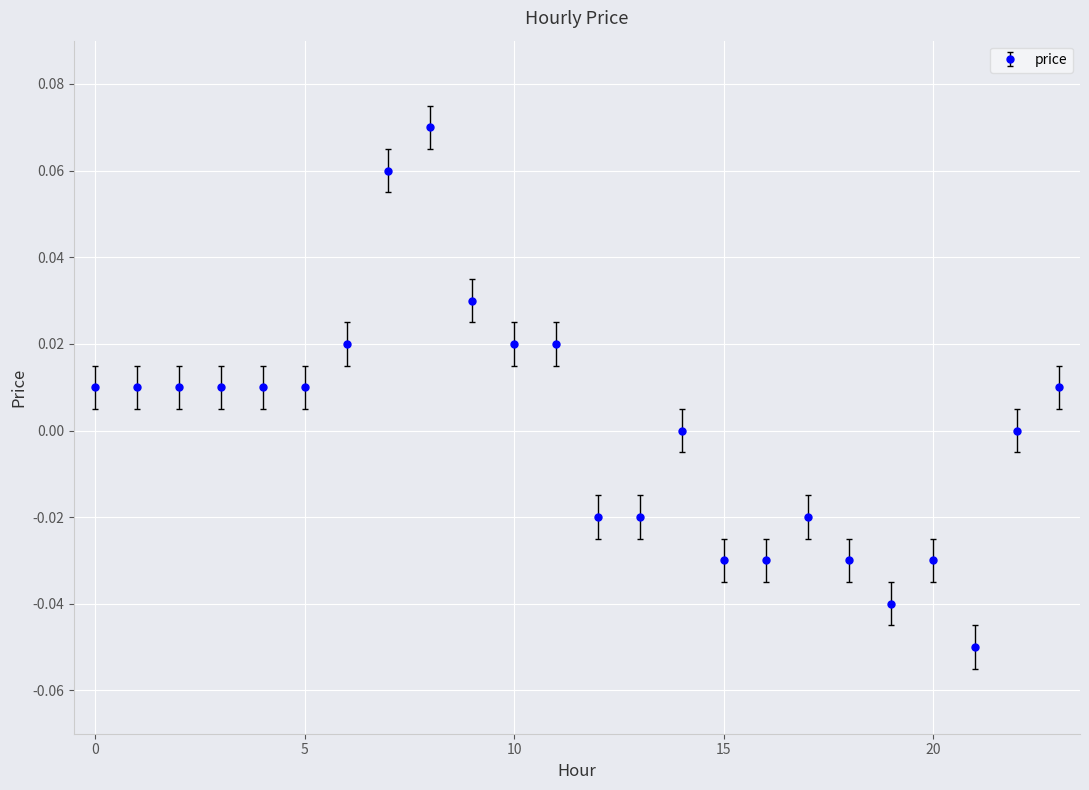

How many lines are shown in the chart?

1